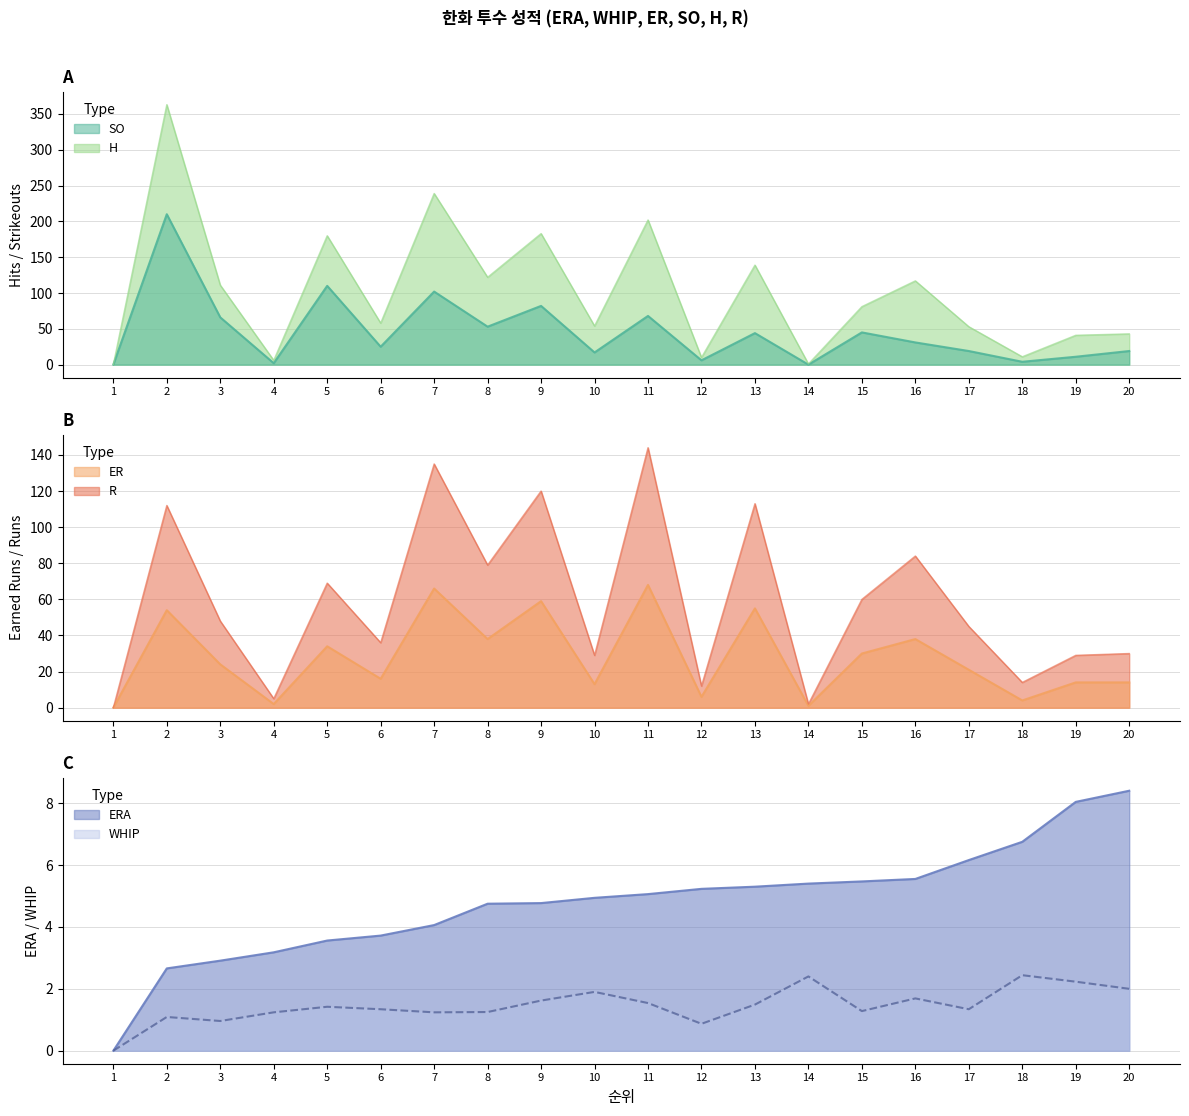

At which category does SO reach its first local peak?

2